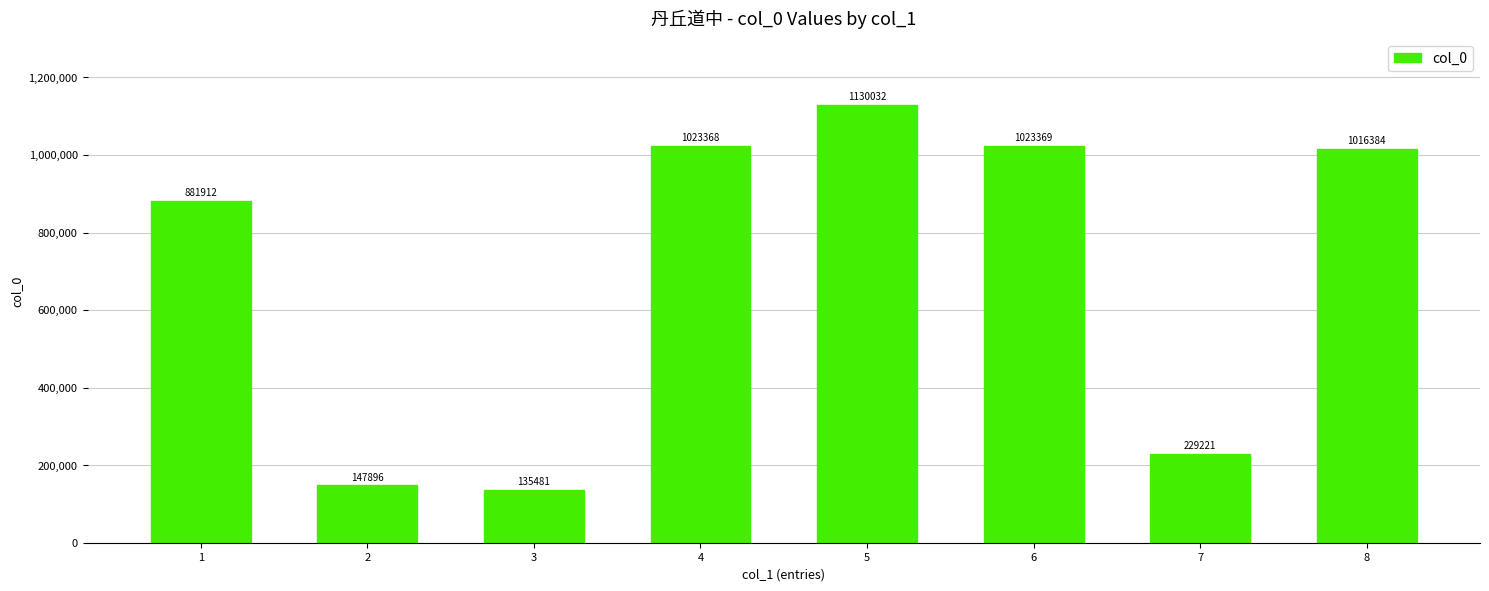

What is the greatest value displayed?

1130032